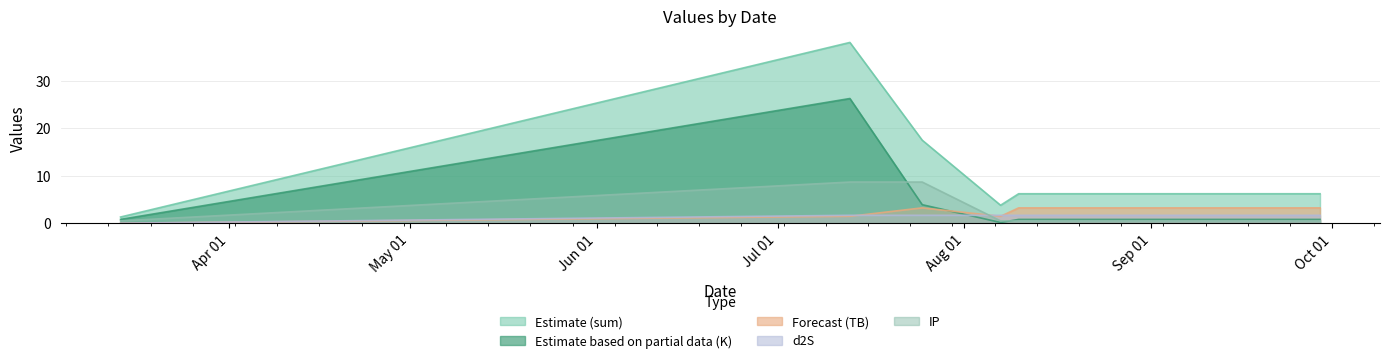

Between 2024-03-14 and 2024-08-07, which series saw the biggest shift?

sum